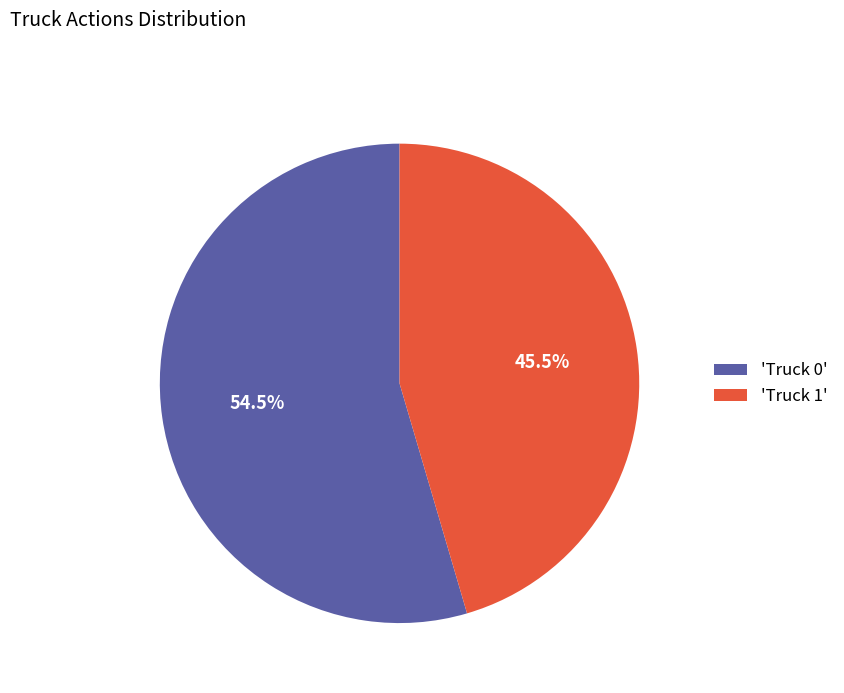

What is the majority slice?

'Truck 0'